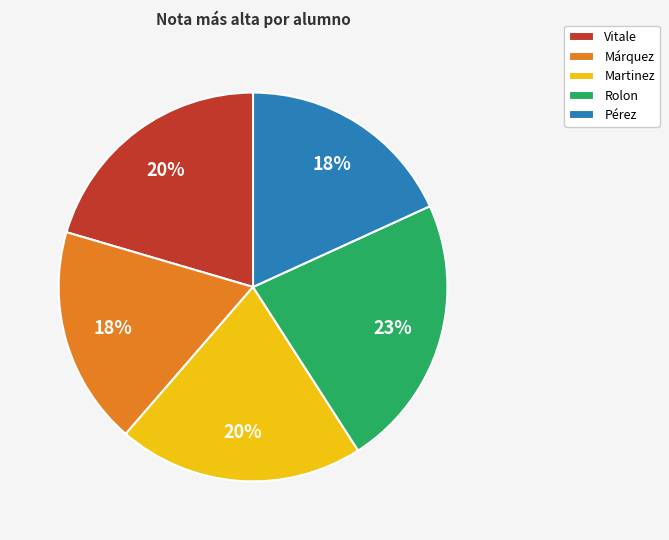

Which category has the biggest portion of the pie?

Rolon